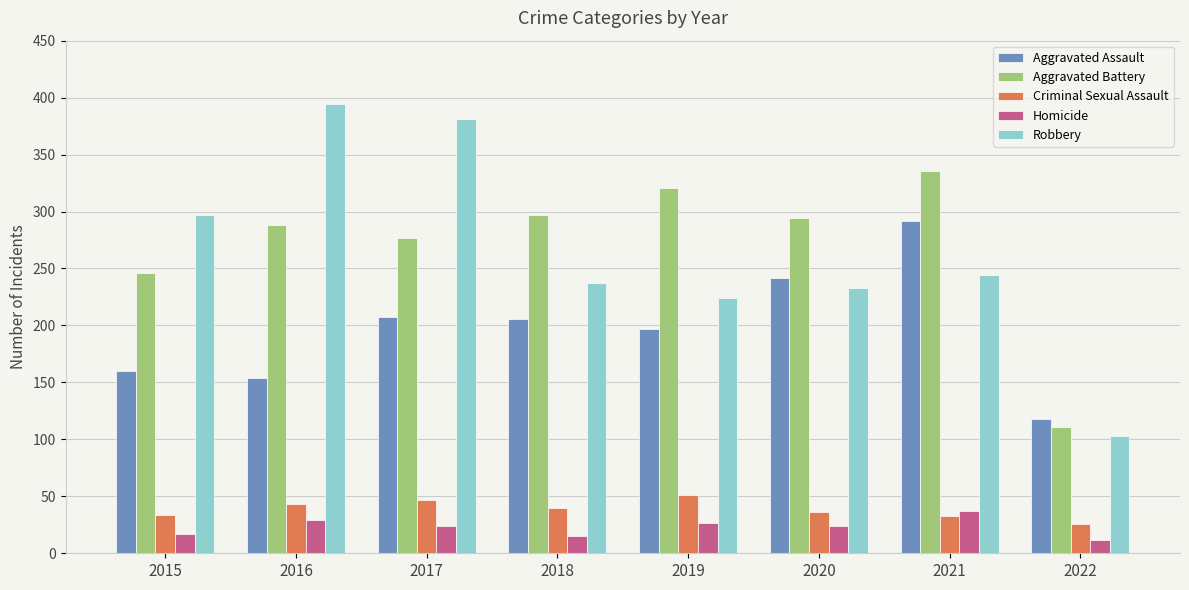

What is the difference between the highest and lowest values at 2015?

280